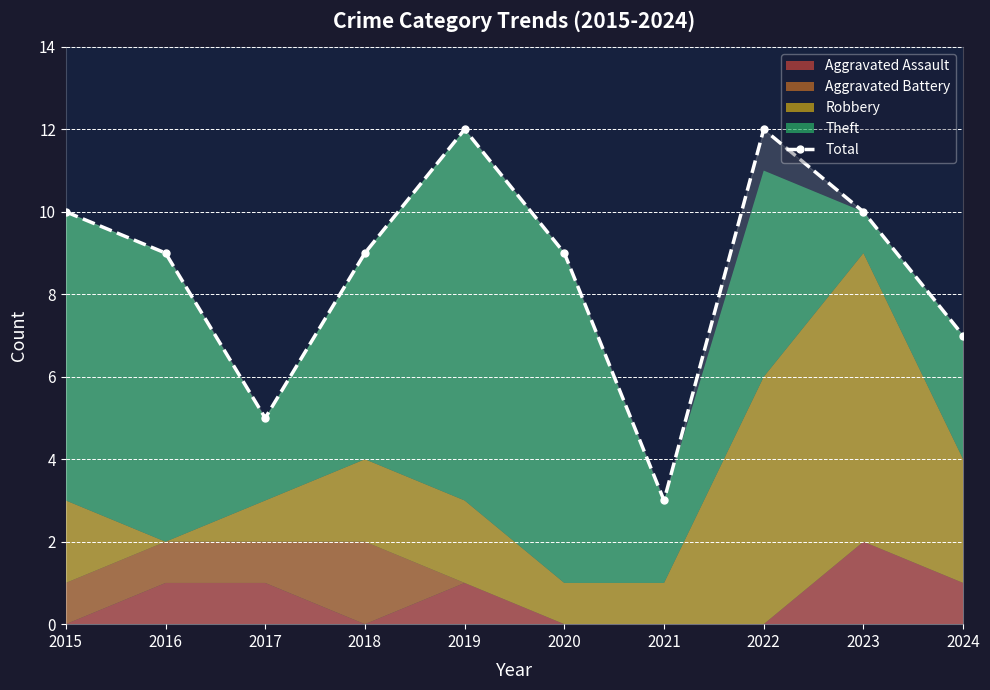

What is the change in value from 2020 to 2022?

+3